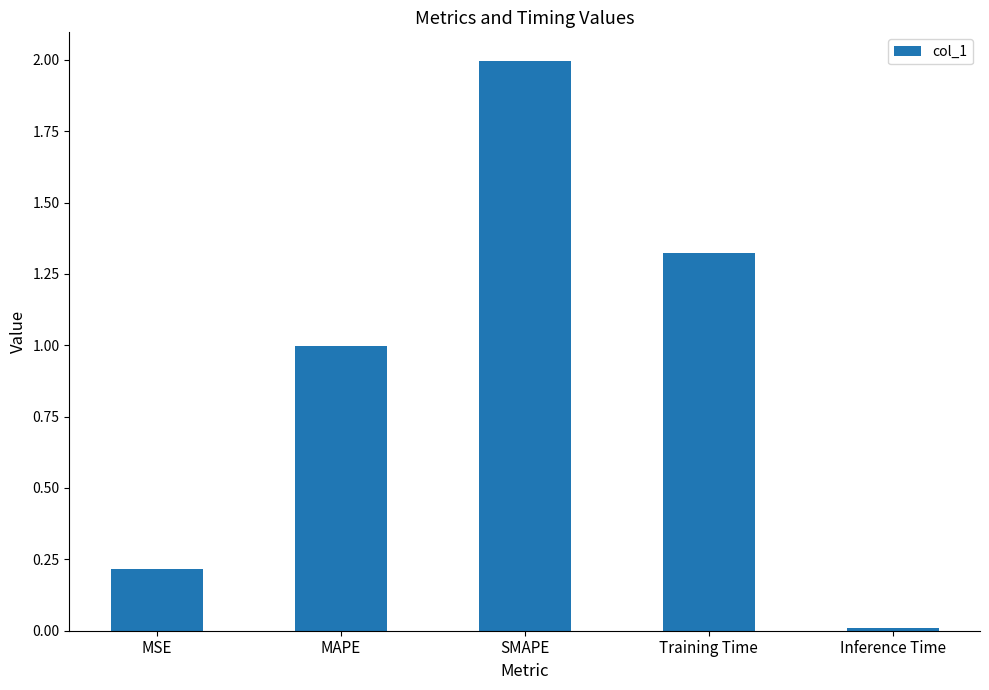

The value at Inference Time is 0.0. True or false?

True